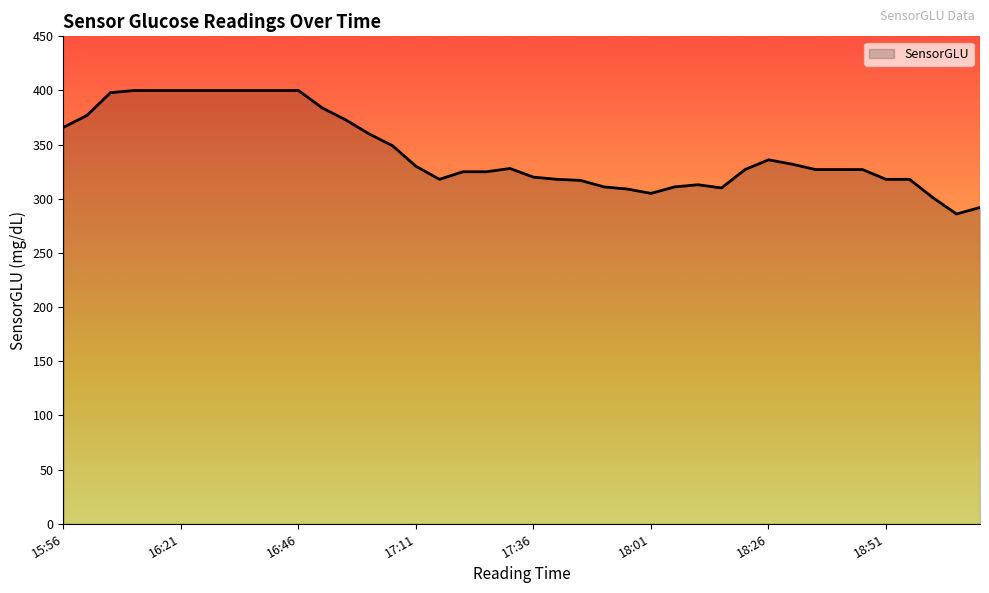

What is the difference between the maximum and minimum values?

114